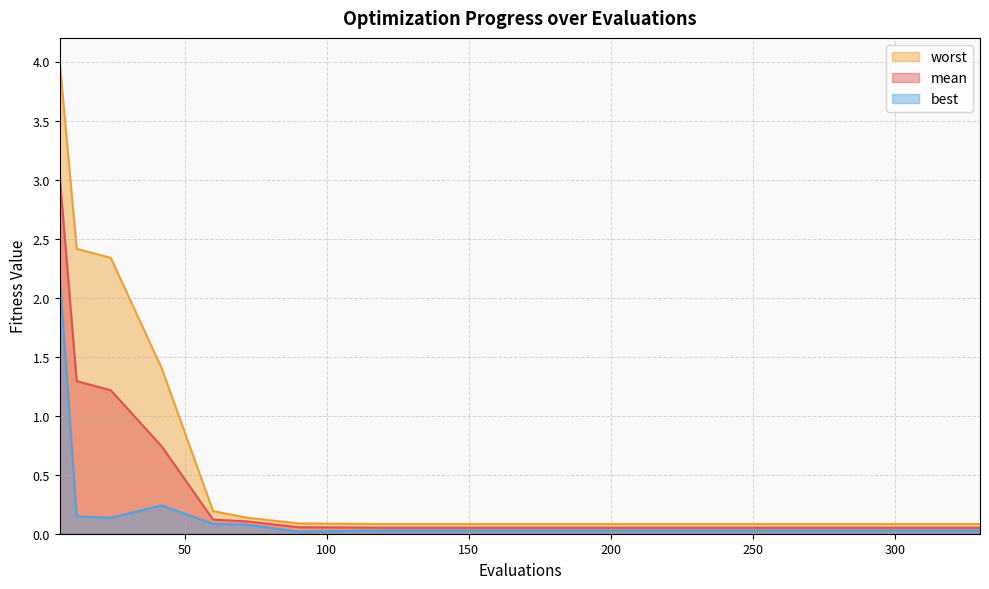

Is it true that mean equals 3.0 at 6?

True